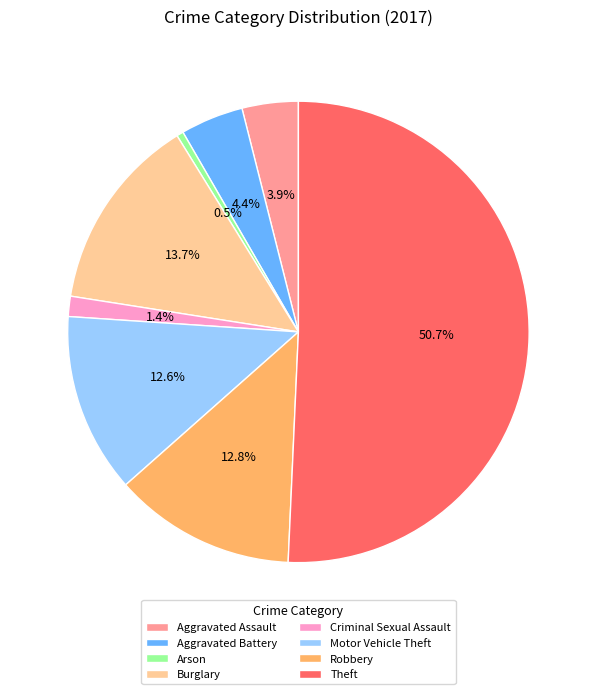

Which category has the smallest portion of the pie?

Arson